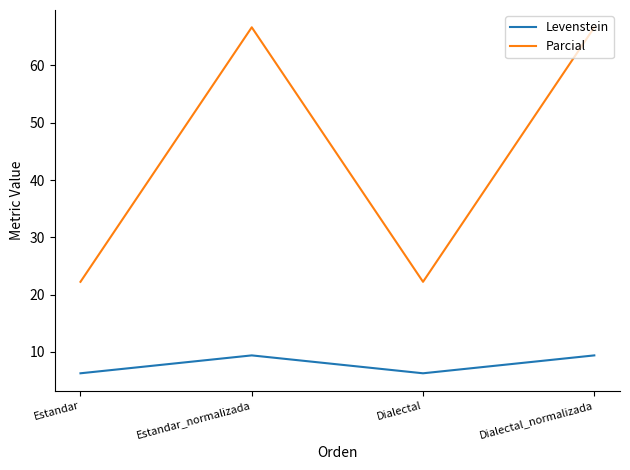

At Estandar, list the series in order from largest to smallest.

Parcial, Levenstein